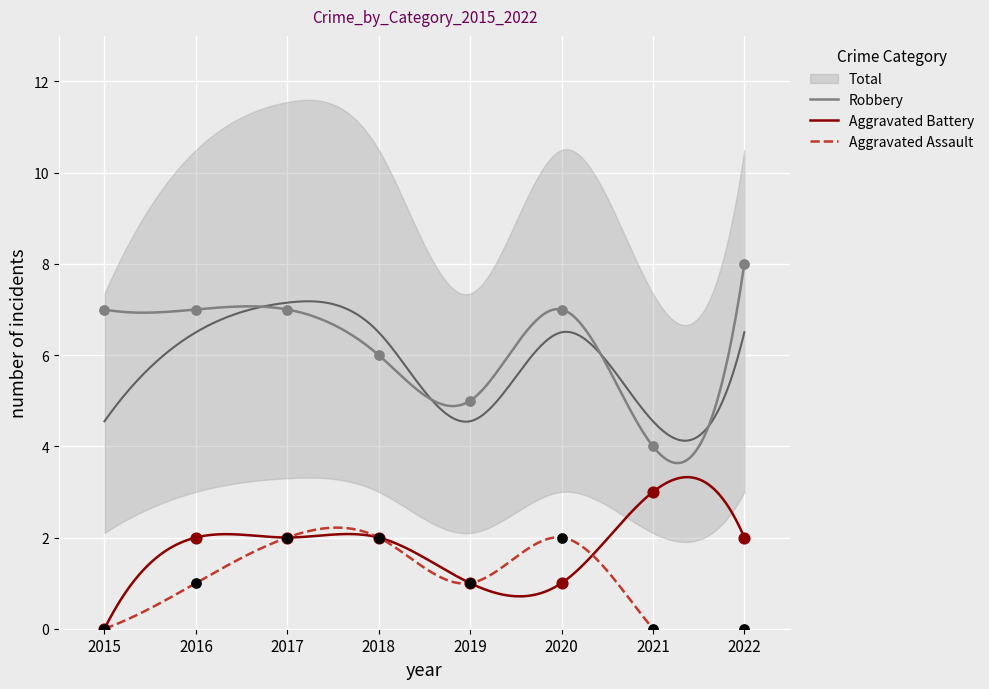

Is the value of Aggravated Battery at 2015 greater than the value of Aggravated Assault at 2015?

No